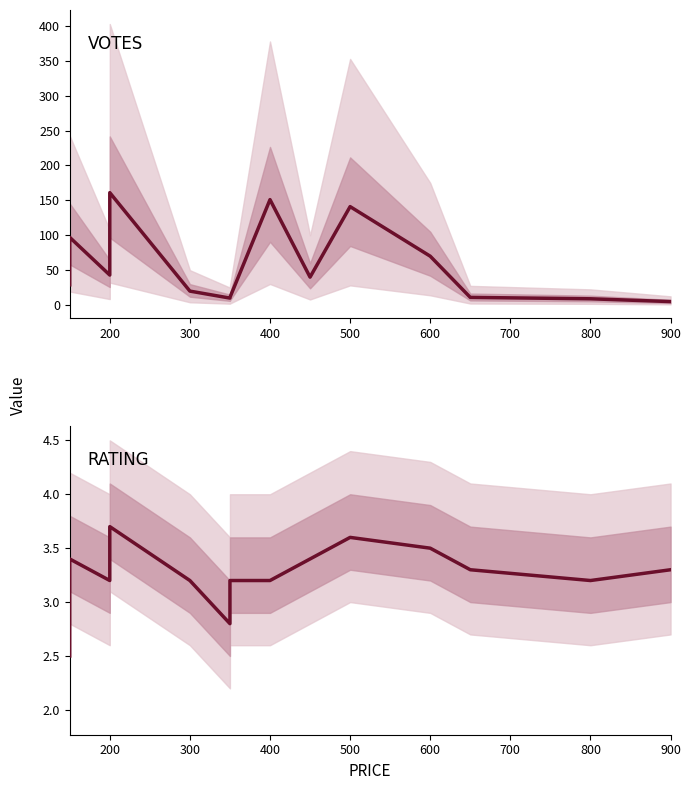

Which series changed the most between 200 and 900?

VOTES